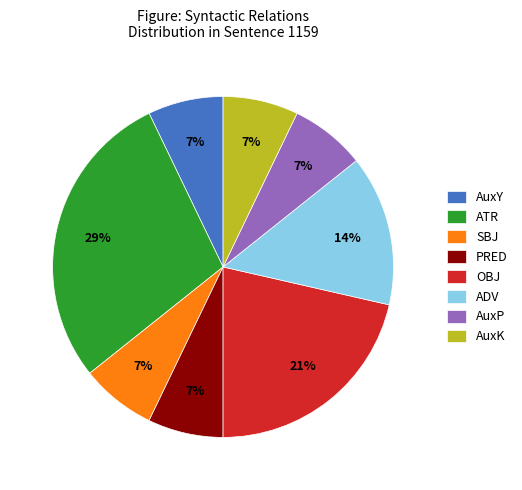

True or false: AuxK accounts for 19% of the total.

False